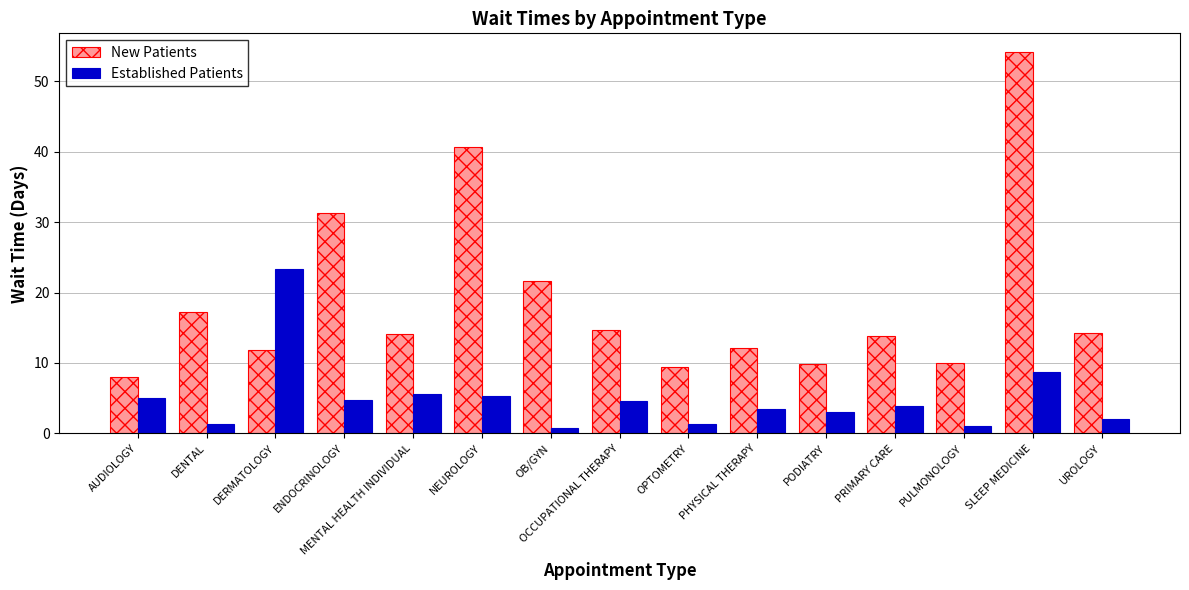

Are the bars grouped side by side (vs. stacked)?

Yes